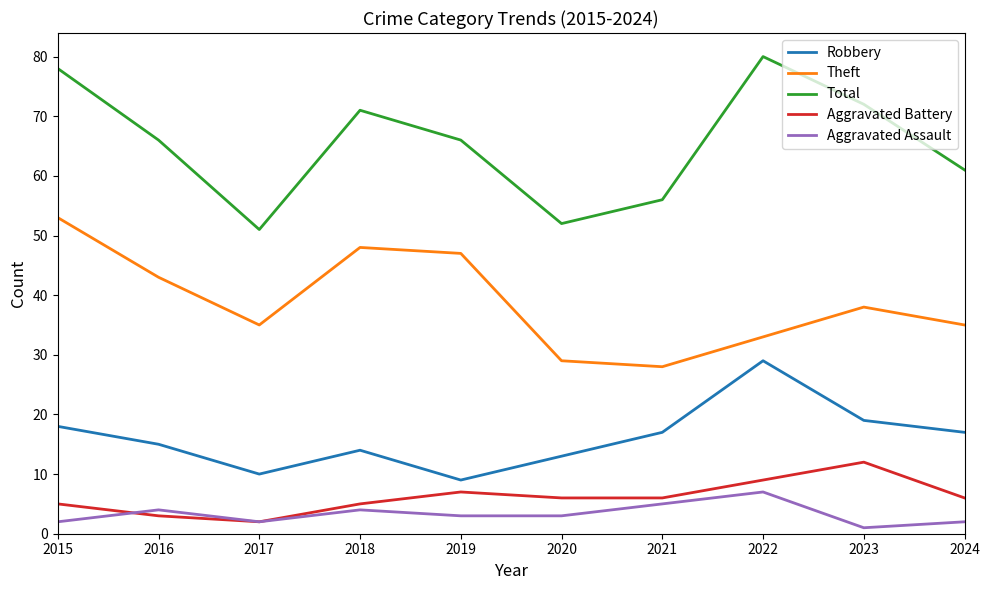

Does the chart display data point markers on the line(s)?

No